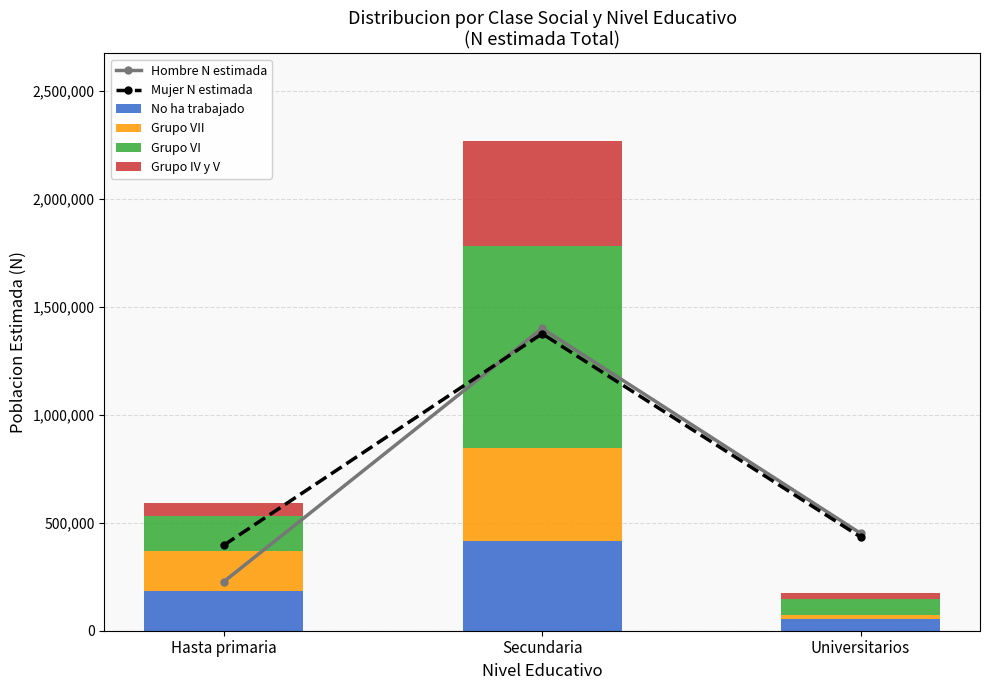

What is the highest value of the Grupo VI series?

935603